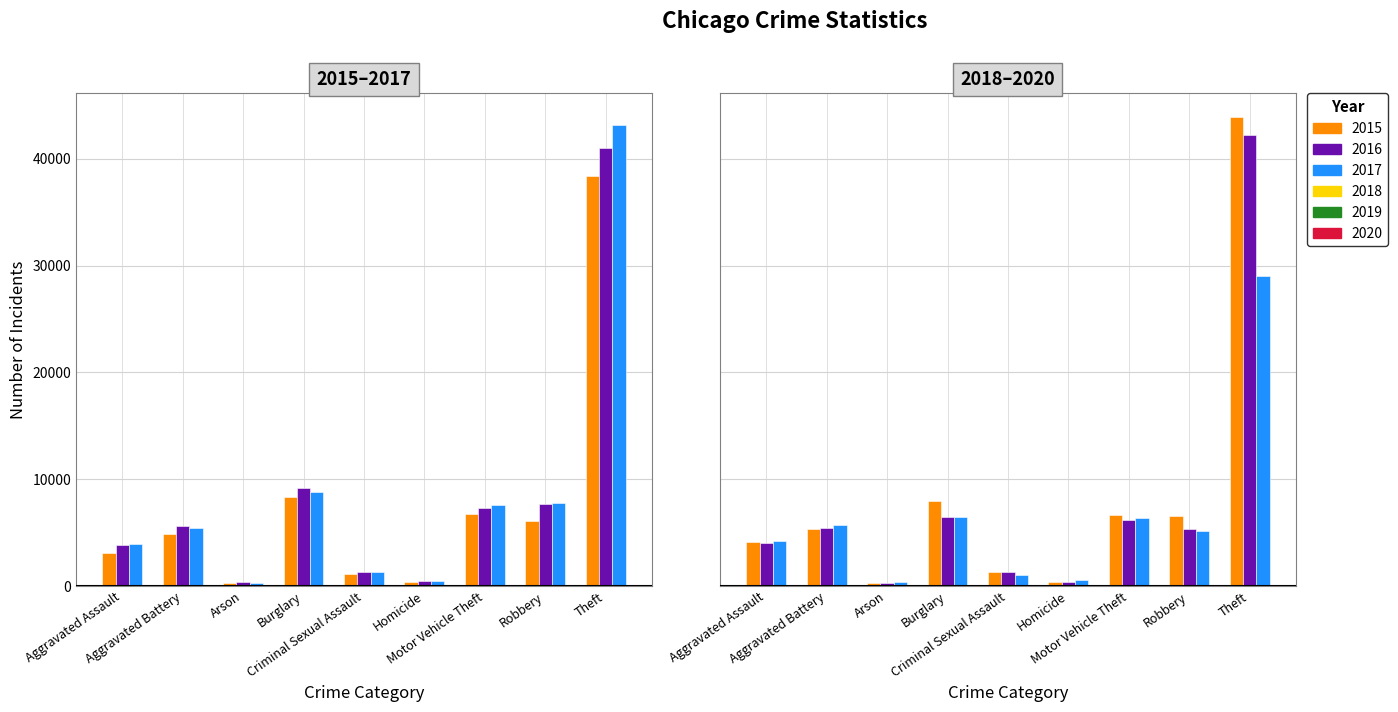

List the series in order of their peak value, highest first.

2018, 2017, 2019, 2016, 2015, 2020